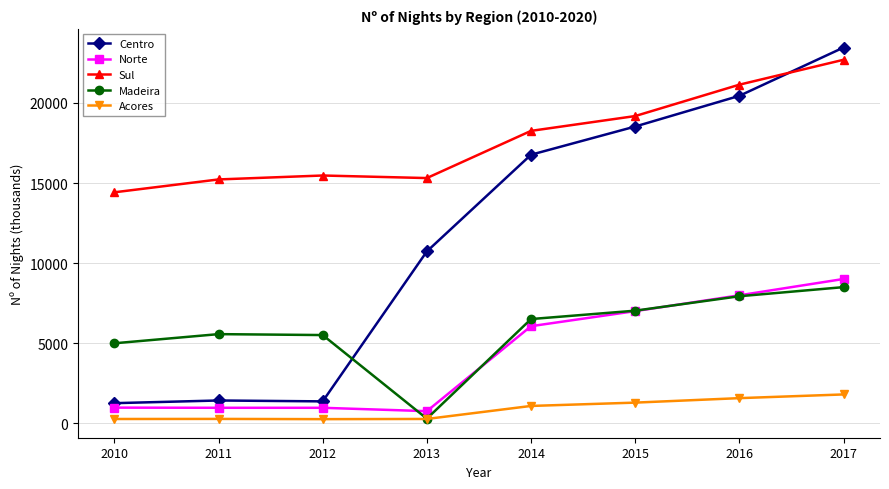

At how many categories does at least one series exceed 20234?

2